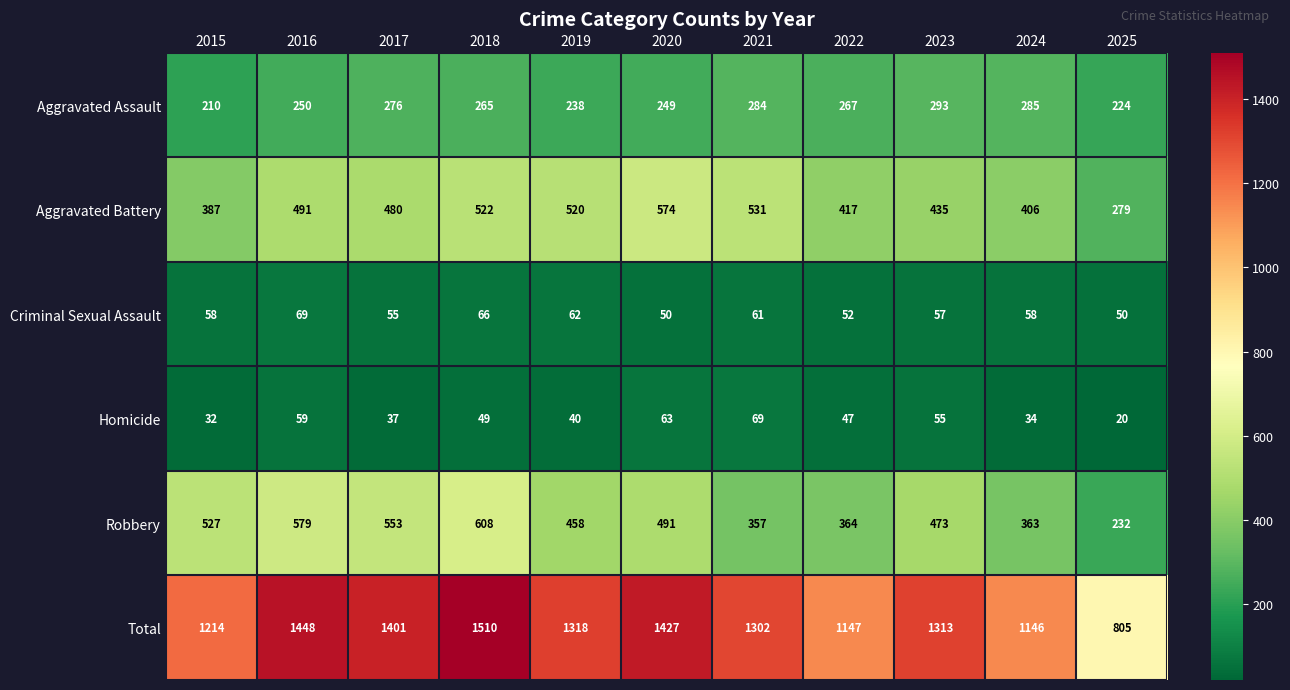

What is the sum of the Criminal Sexual Assault values at 2024 and 2022?

110